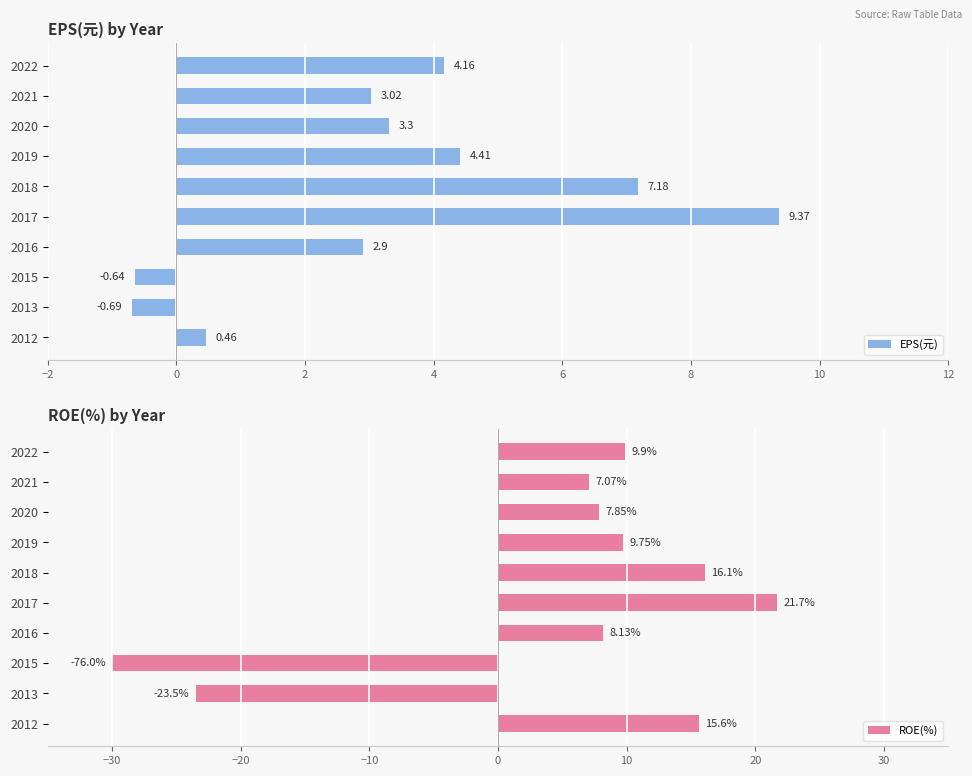

What is the sum of the EPS(元) values at 2020 and 2016?

6.2